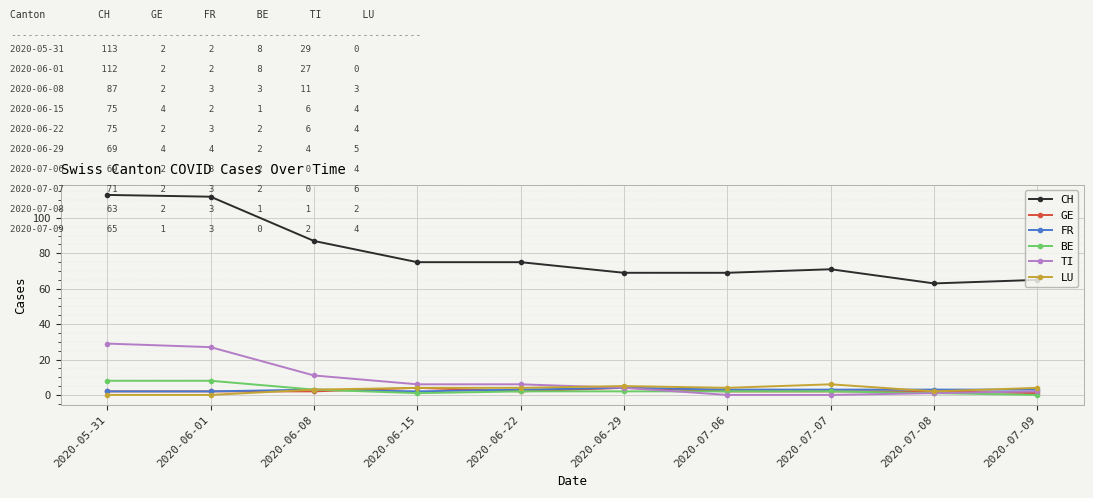

Is the value of FR at 2020-06-08 greater than the value of CH at 2020-06-29?

No